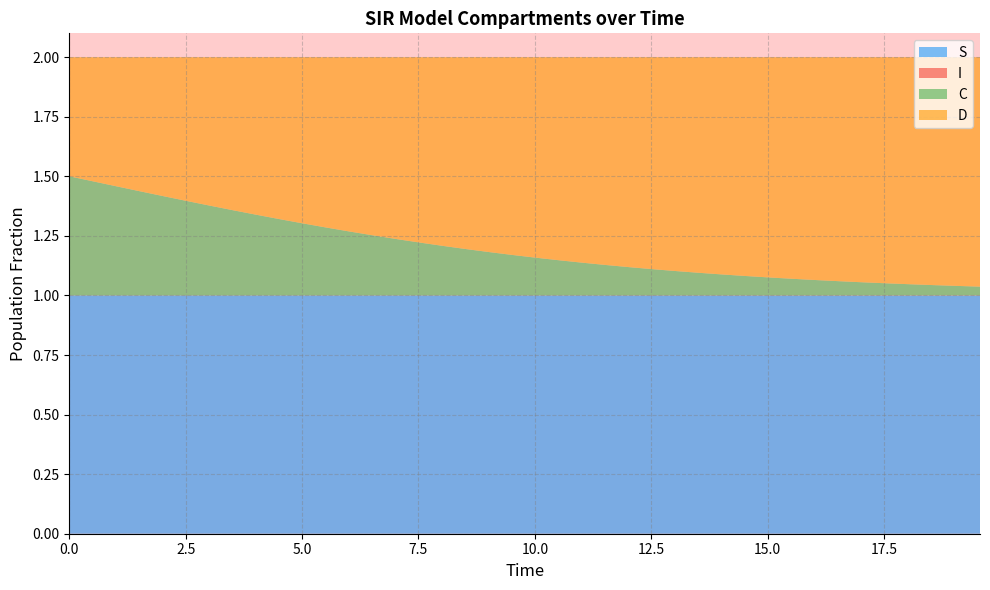

Reading right to left, list all the values displayed in this chart.

S: 1.0	1.0	1.0	1.0	1.0	1.0	1.0	1.0	1.0	1.0	1.0	1.0	1.0	1.0	1.0	1.0	1.0	1.0	1.0	1.0	1.0	1.0	1.0	1.0	1.0	1.0	1.0	1.0	1.0	1.0	1.0	1.0	1.0	1.0	1.0	1.0	1.0	1.0	1.0	1.0
I: 0.0	0.0	0.0	0.0	0.0	0.0	0.0	0.0	0.0	0.0	0.0	0.0	0.0	0.0	0.0	0.0	0.0	0.0	0.0	0.0	0.0	0.0	0.0	0.0	0.0	0.0	0.0	0.0	0.0	0.0	0.0	0.0	0.0	0.0	0.0	0.0	0.0	0.0	0.0	0.0
C: 0.0	0.0	0.0	0.0	0.1	0.1	0.1	0.1	0.1	0.1	0.1	0.1	0.1	0.1	0.1	0.1	0.1	0.1	0.1	0.2	0.2	0.2	0.2	0.2	0.2	0.2	0.3	0.3	0.3	0.3	0.3	0.3	0.4	0.4	0.4	0.4	0.4	0.5	0.5	0.5
D: 1.0	1.0	1.0	1.0	0.9	0.9	0.9	0.9	0.9	0.9	0.9	0.9	0.9	0.9	0.9	0.9	0.9	0.9	0.9	0.8	0.8	0.8	0.8	0.8	0.8	0.8	0.7	0.7	0.7	0.7	0.7	0.7	0.6	0.6	0.6	0.6	0.6	0.5	0.5	0.5